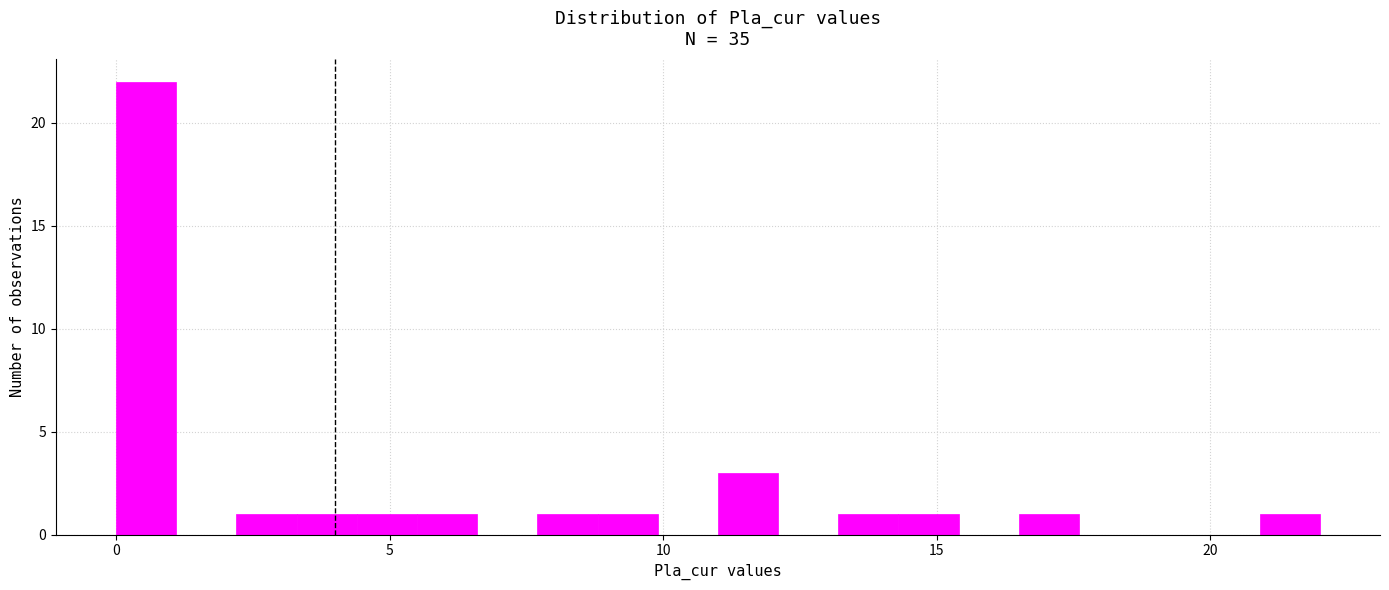

Read against the x-axis, roughly where is the centre of the tallest bar?

0.5